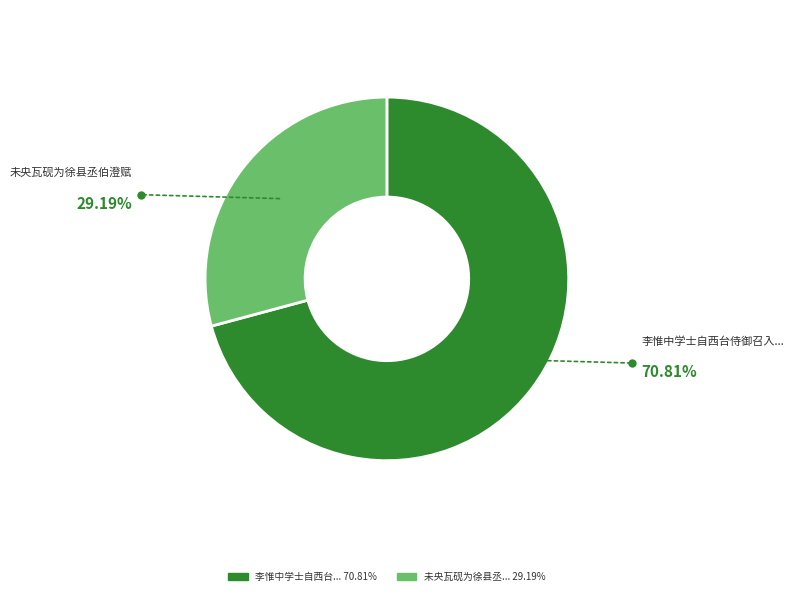

Is there any slice that represents more than half of the pie?

Yes